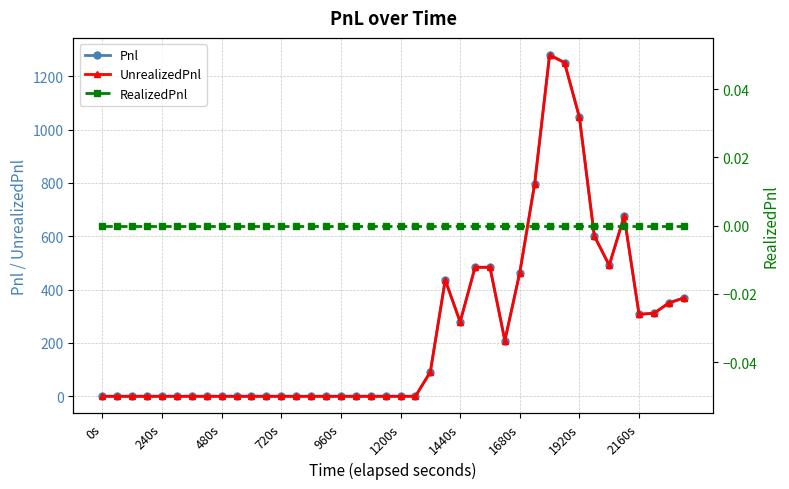

Does the chart display data point markers on the line(s)?

Yes